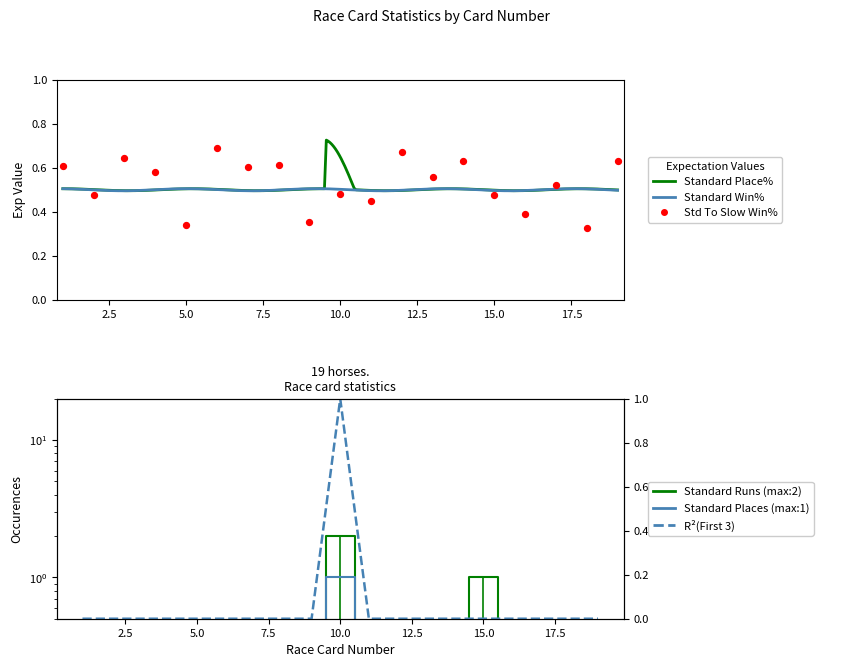

Which series has the largest Y range (max minus min)?

Standard Runs